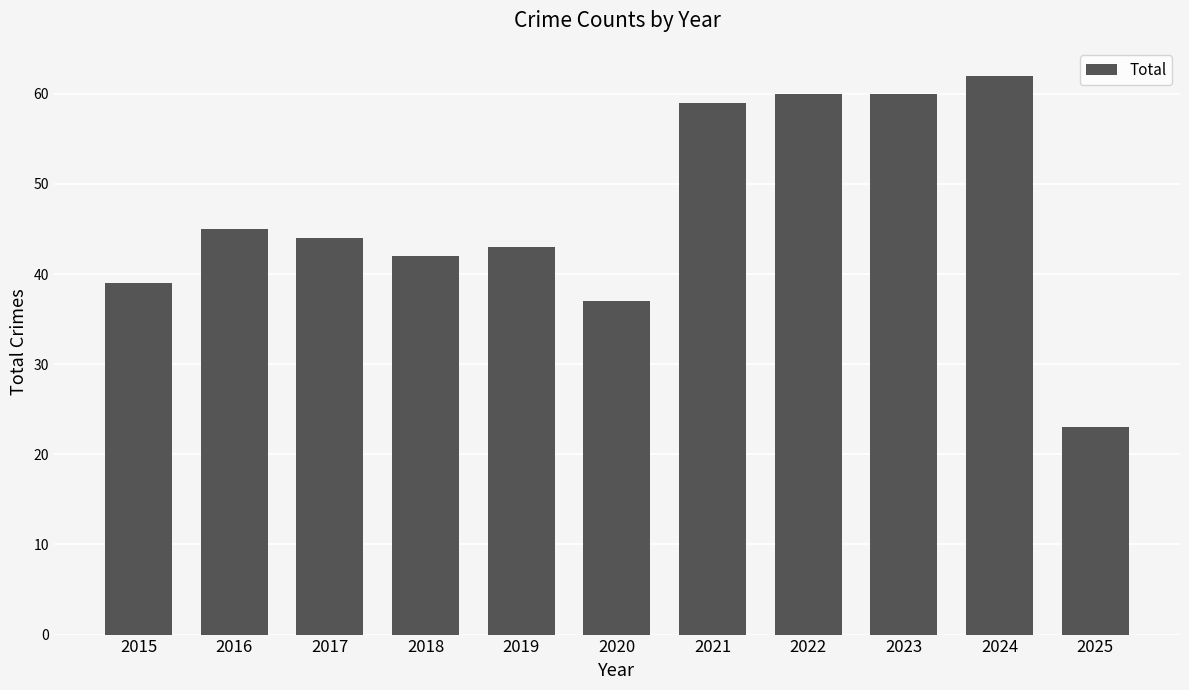

Where is the data nearest to the value 42?

2018